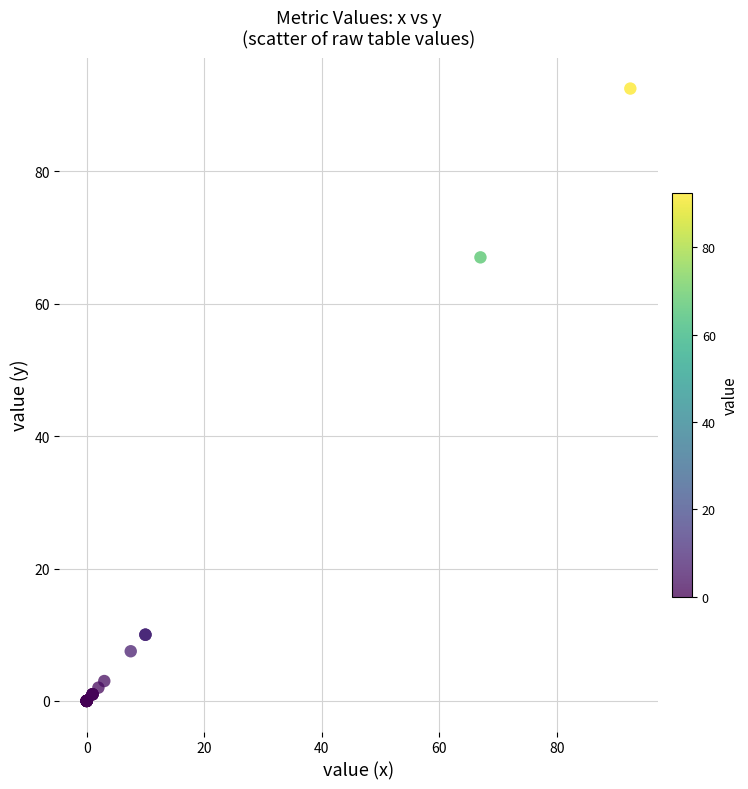

What Y value in the scatter plot is closest to 46?

67.0